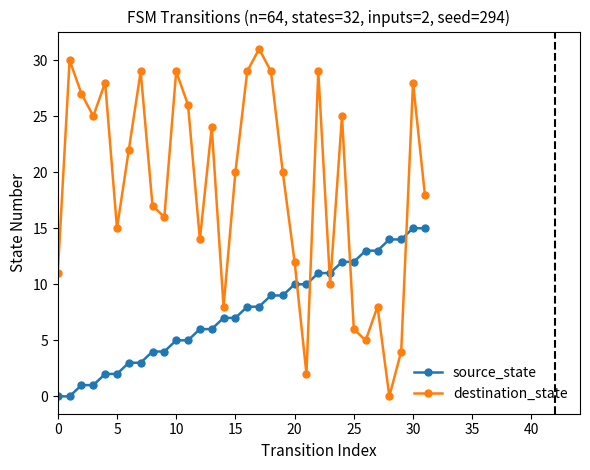

True or false: destination_state and source_state cross at least once.

True